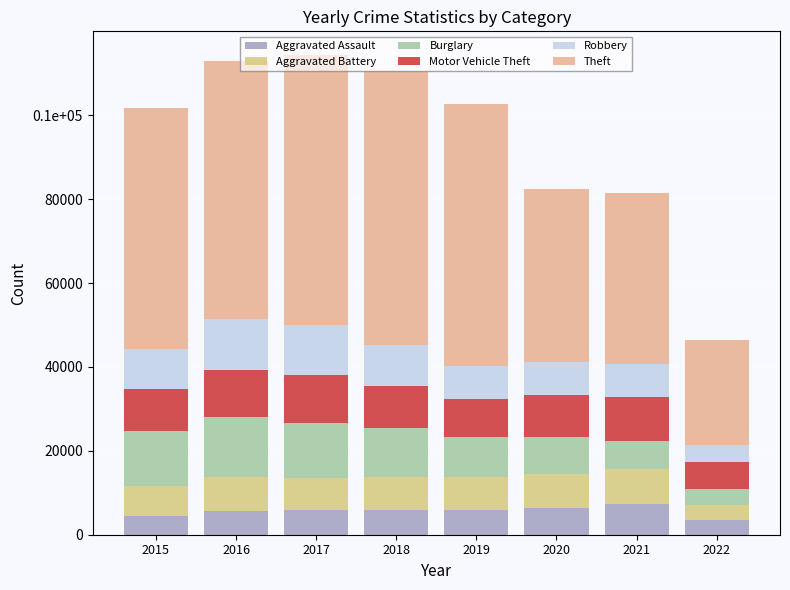

What are all the series names shown in the legend?

Aggravated Assault, Aggravated Battery, Burglary, Motor Vehicle Theft, Robbery, Theft